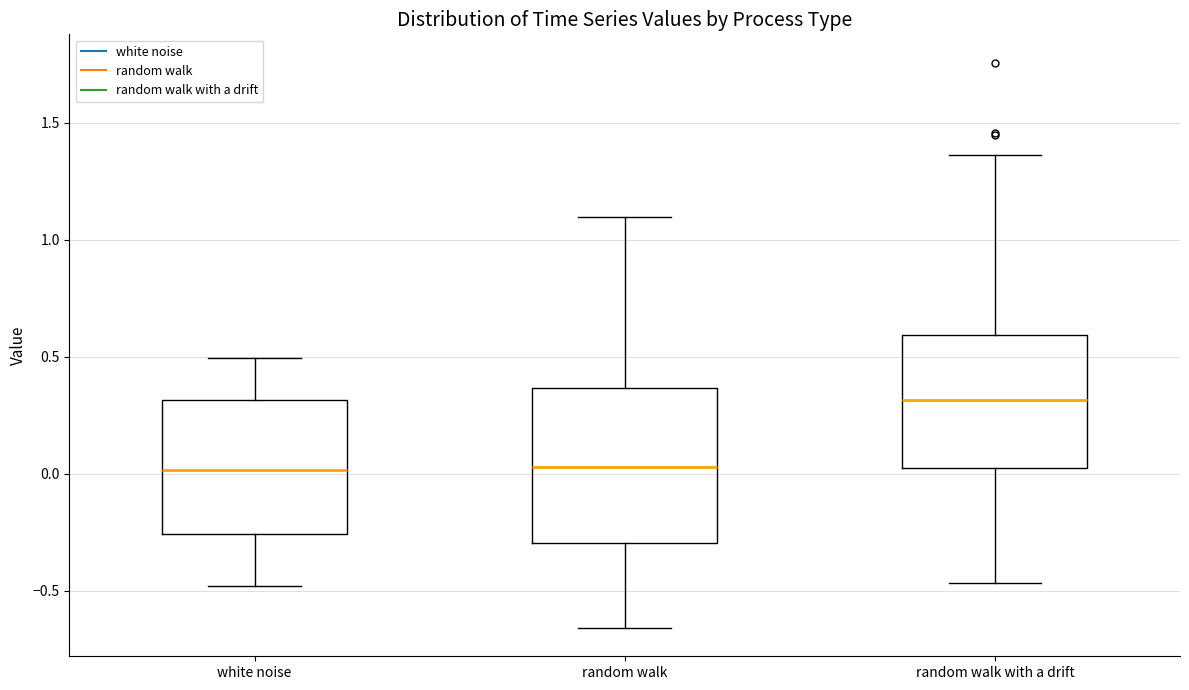

Which box is the tallest, from its lower edge to its upper edge?

random walk